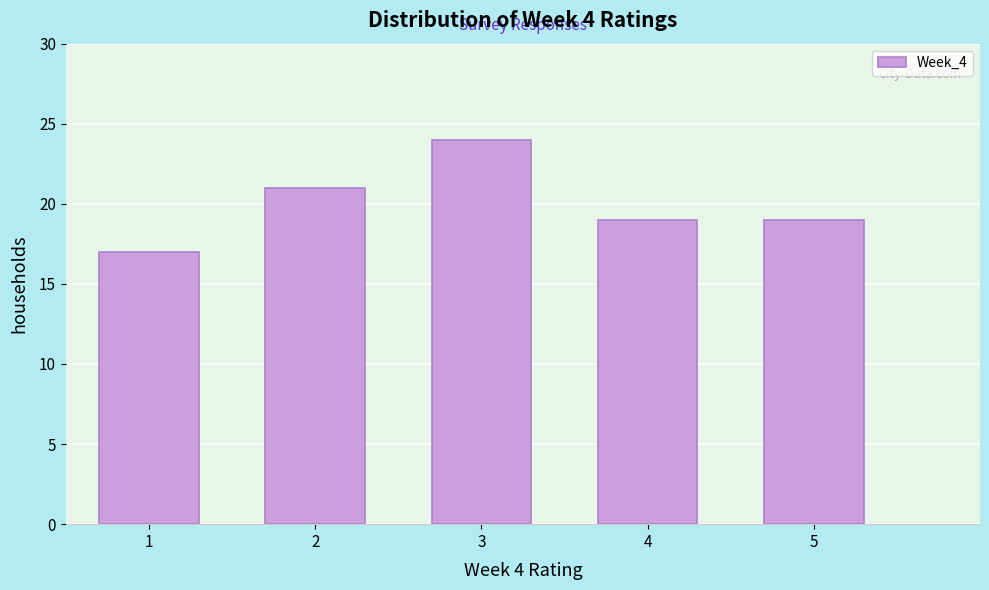

Which range on the x-axis has the tallest bar?

2.5 to 3.5